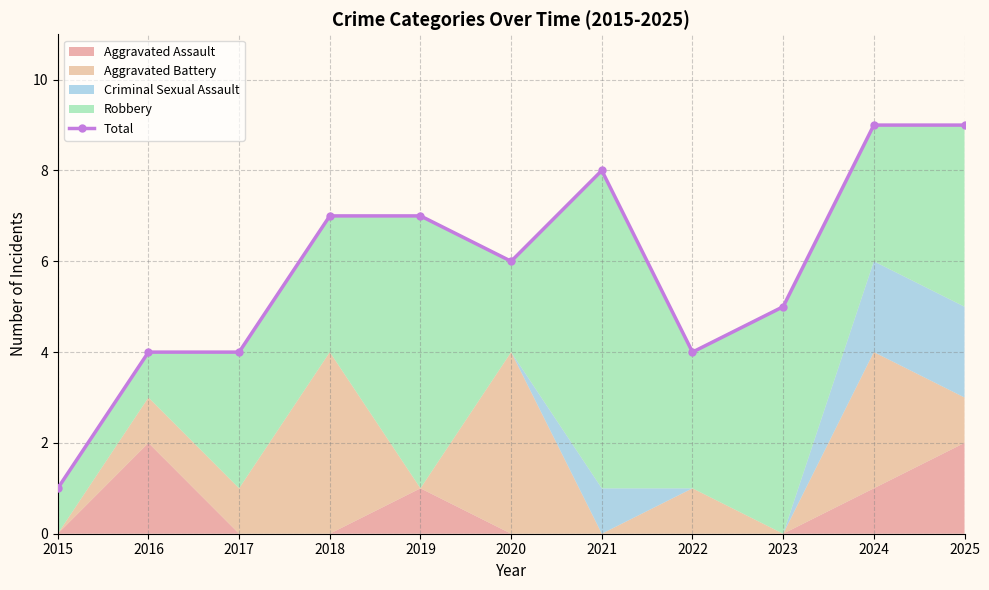

Reading left to right, transcribe all the data shown in this chart.

2015=1	2016=4	2017=4	2018=7	2019=7	2020=6	2021=8	2022=4	2023=5	2024=9	2025=9